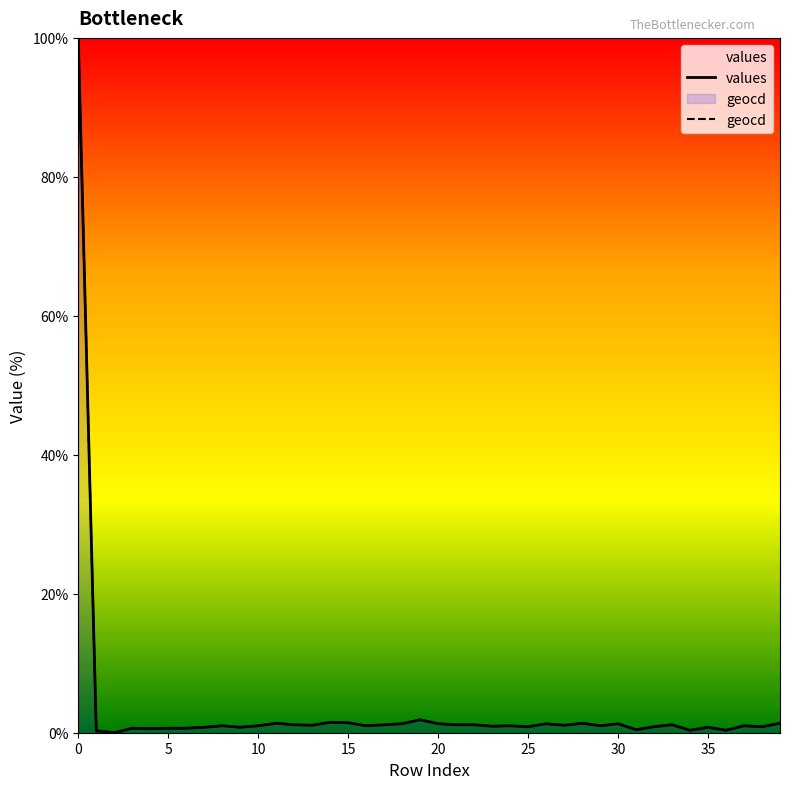

What is the difference between the second highest and minimum values in the geocd series?

1.9